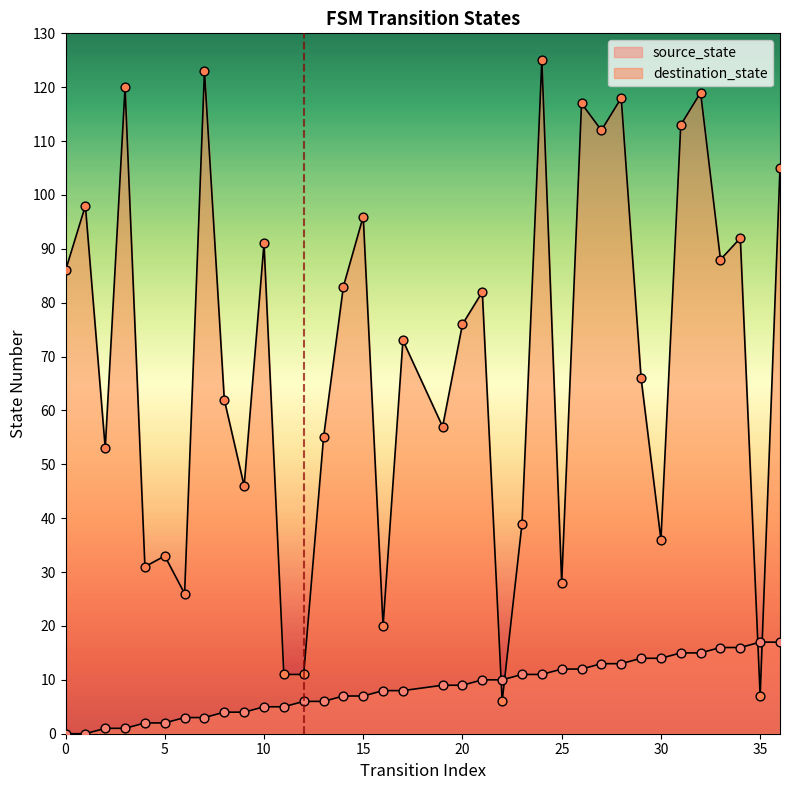

Is the value of destination_state at 36 greater than the value of source_state at 6?

Yes